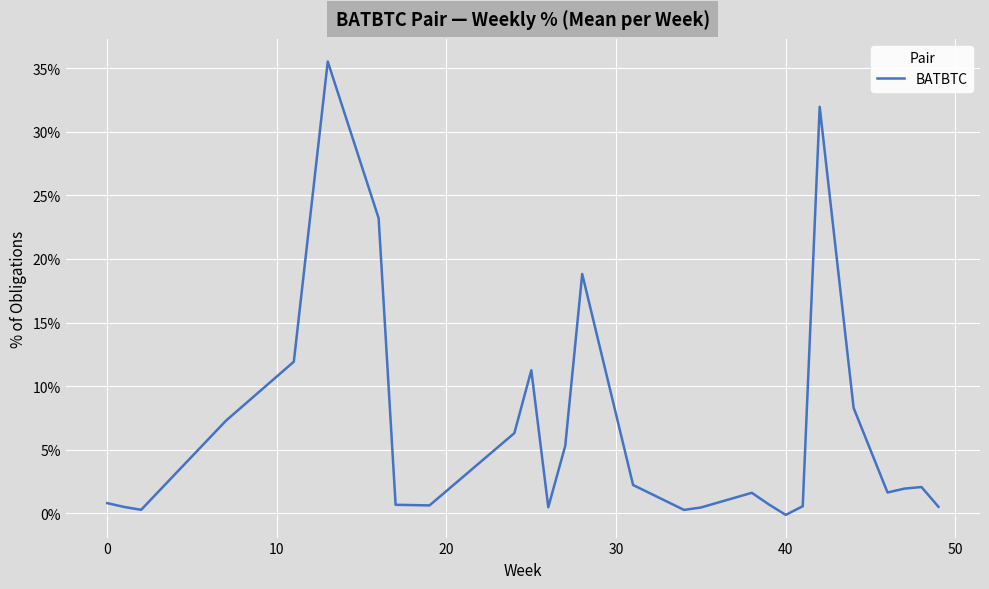

What is the greatest value displayed?

35.5